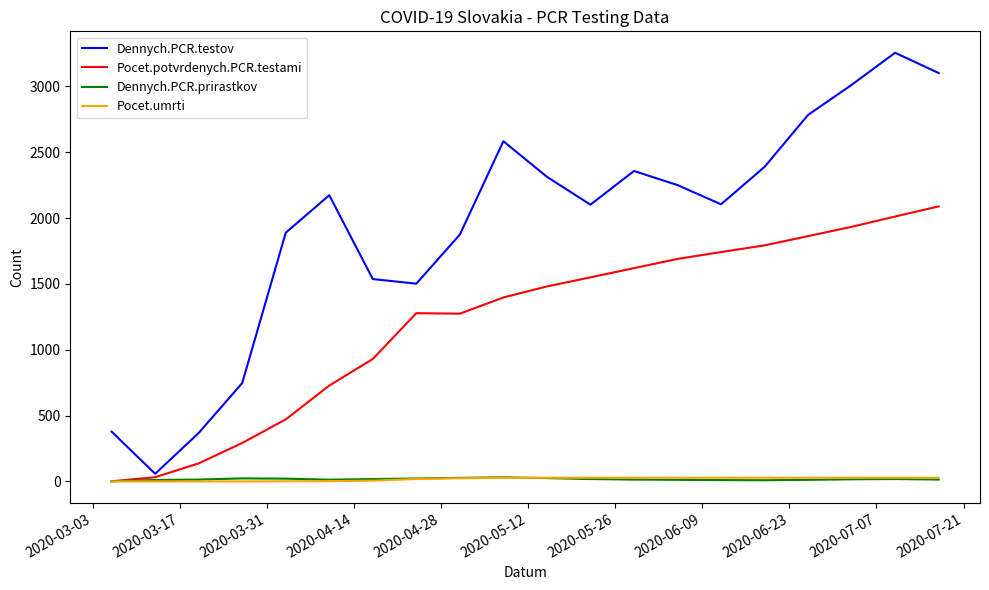

True or false: Dennych.PCR.testov has more than 0 points higher than both neighbors.

True